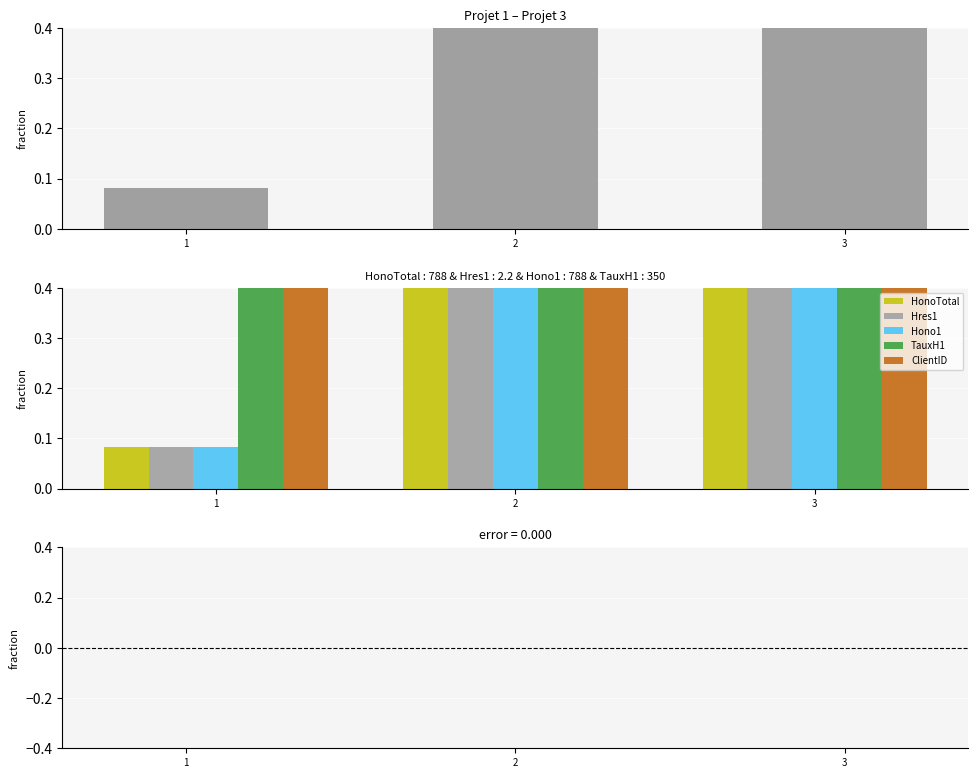

At 3, list the series in order from largest to smallest.

HonoTotal, Hres1, Hono1, TauxH1, ClientID